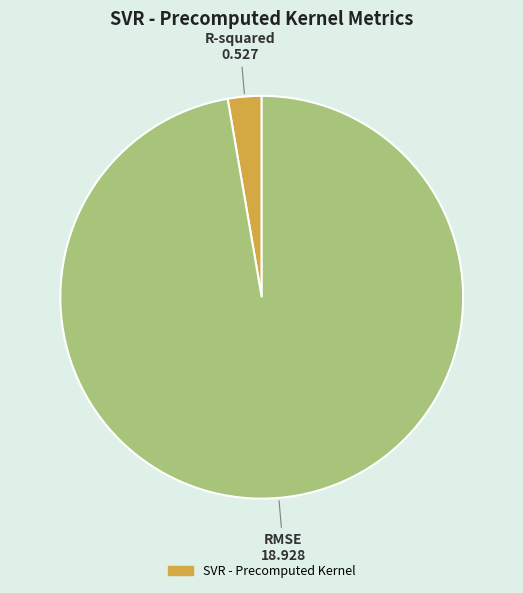

Is there any slice that represents more than half of the pie?

Yes